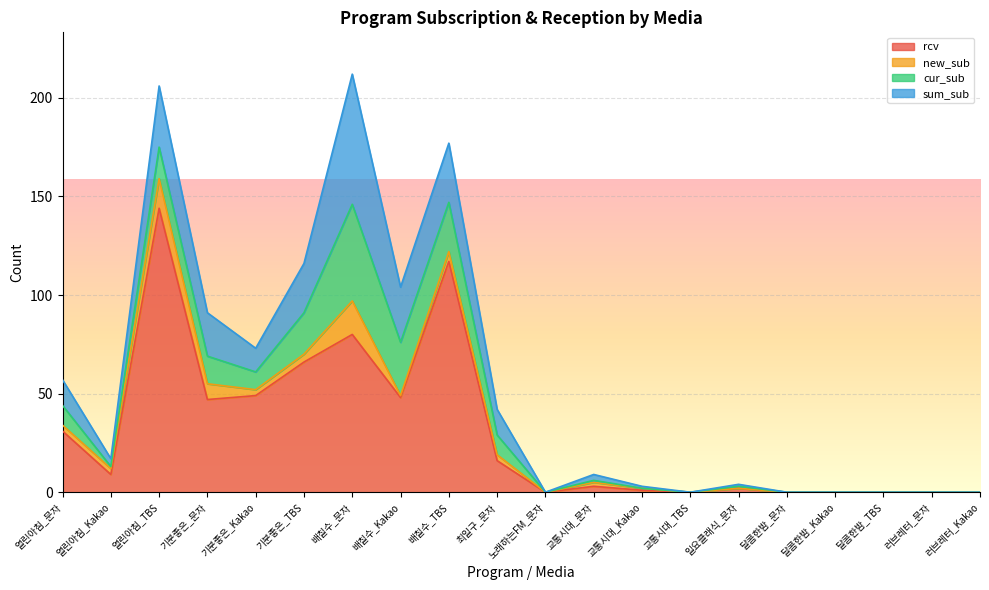

What is the sum of all cur_sub values?

184